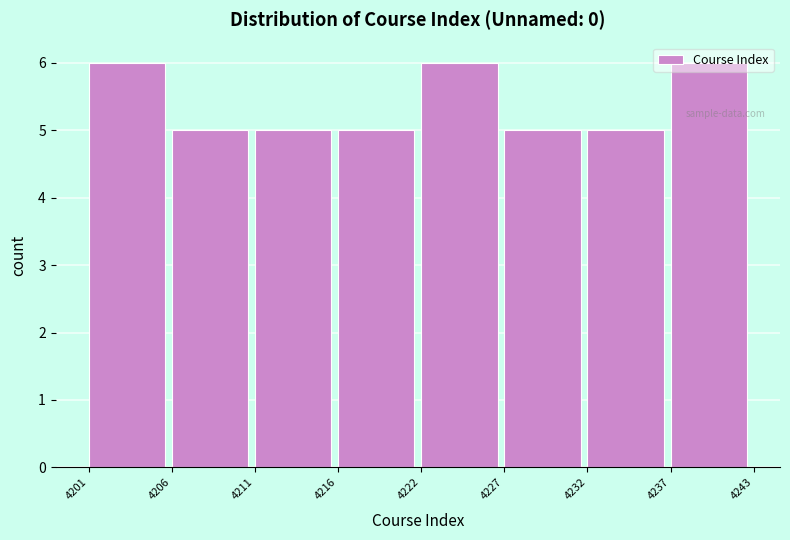

What is the greatest value displayed?

6